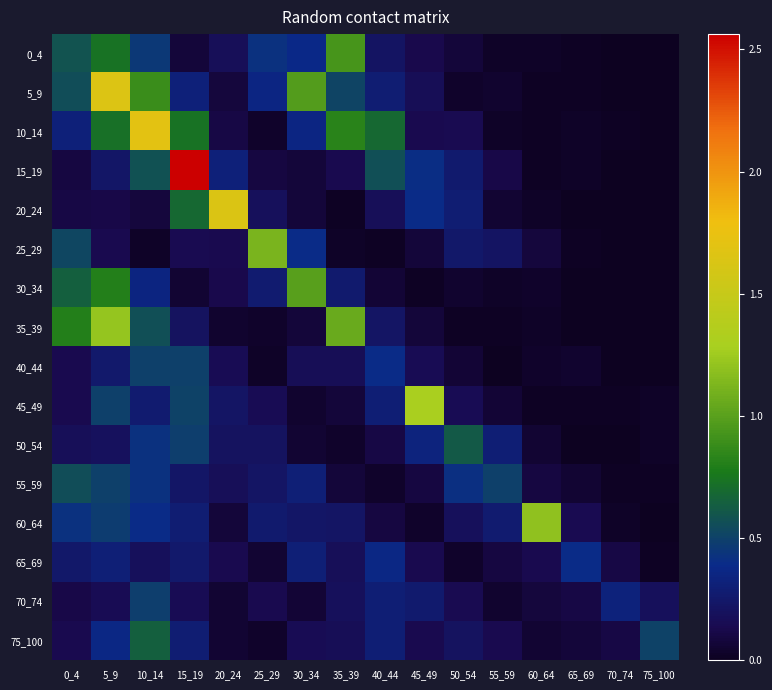

Count the number of categories in the chart.

16